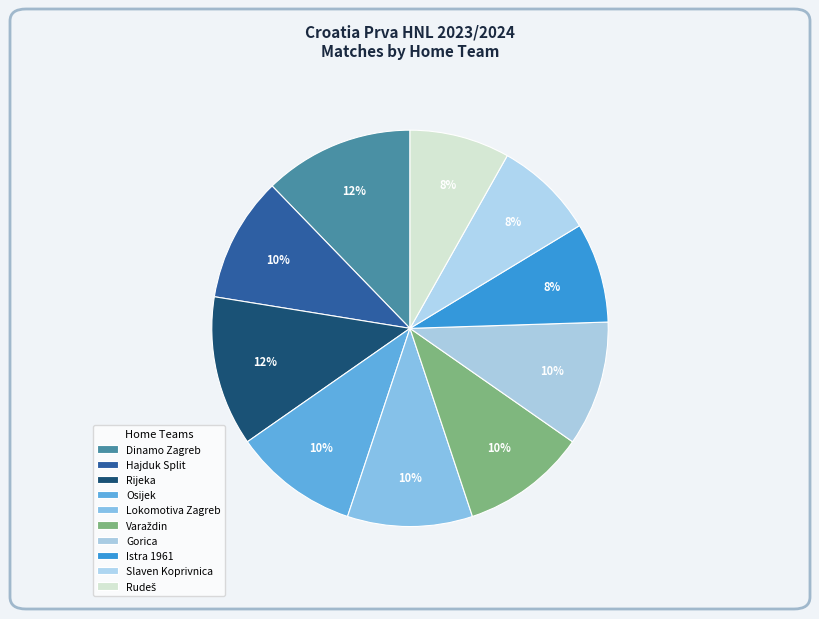

Does Hajduk Split account for over 50% of the chart?

No